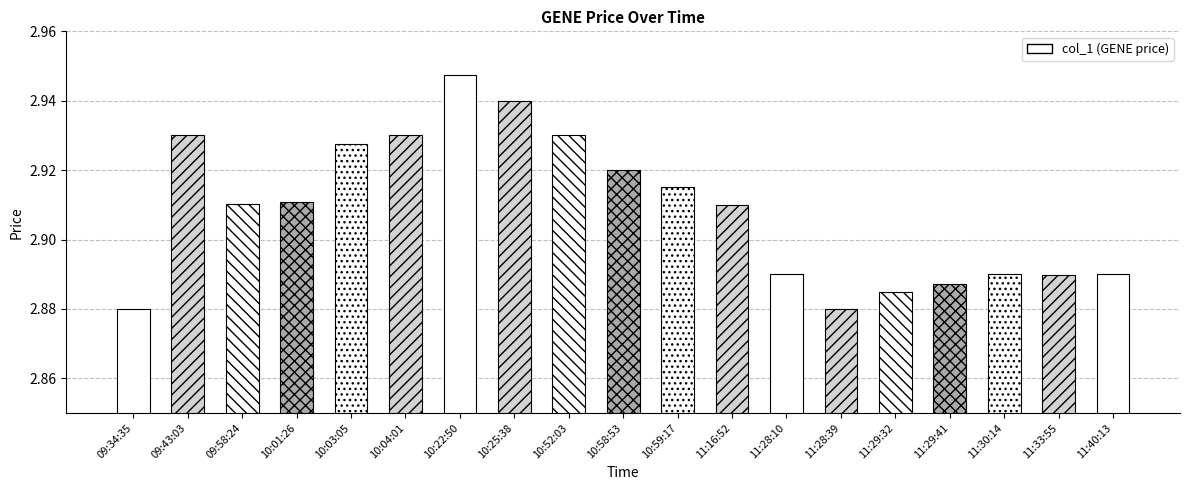

How many values are between 2 and 3?

19